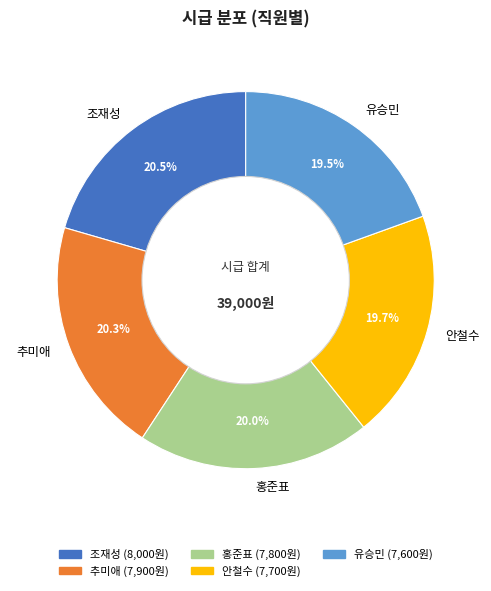

What percentage do 추미애 and 홍준표 together represent?

40.3%